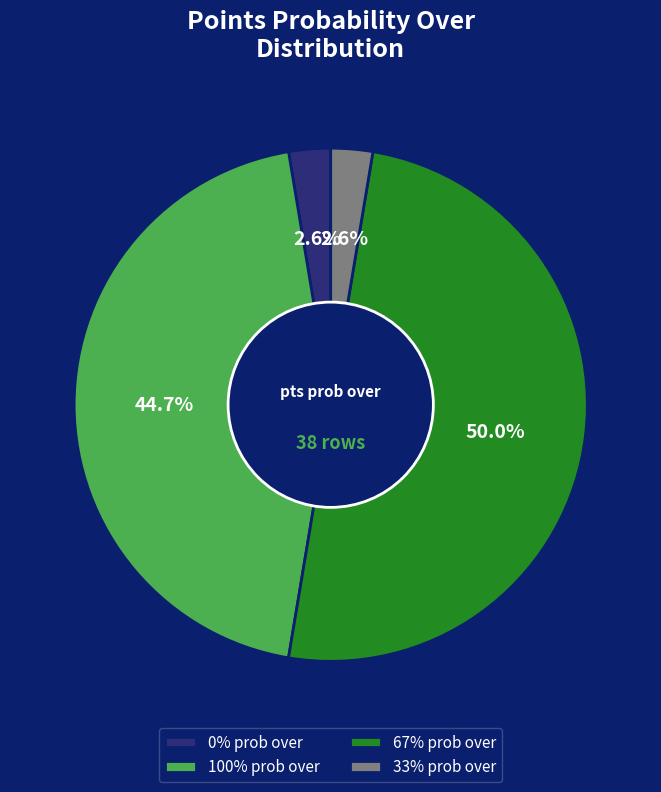

Does 100% prob over represent more than half of the total?

No